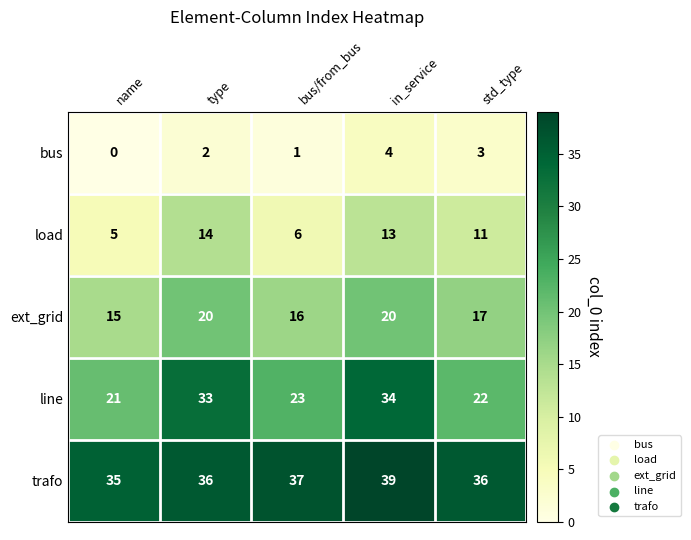

At which category does the chart reach its peak across all series?

in_service